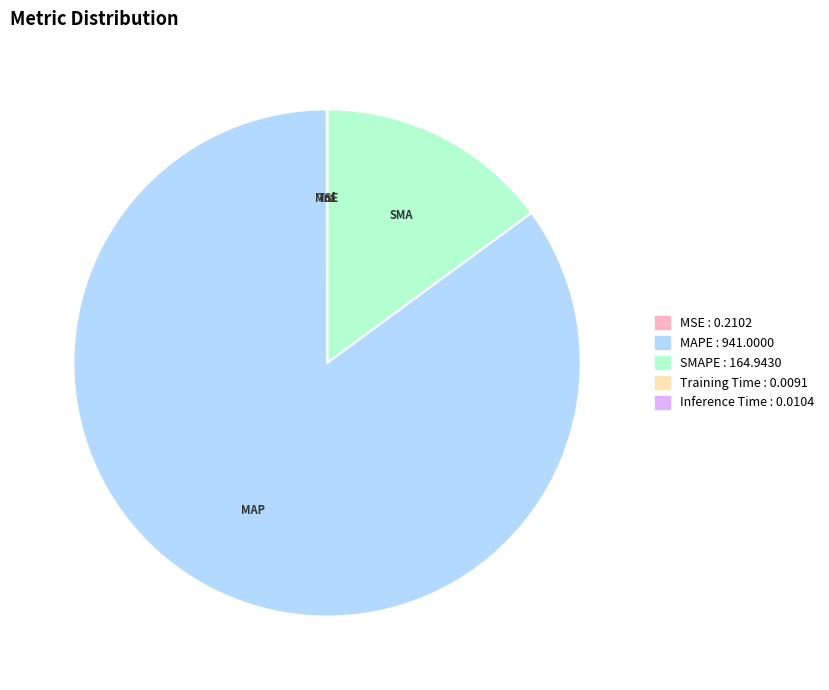

Is there a majority slice in this chart?

Yes